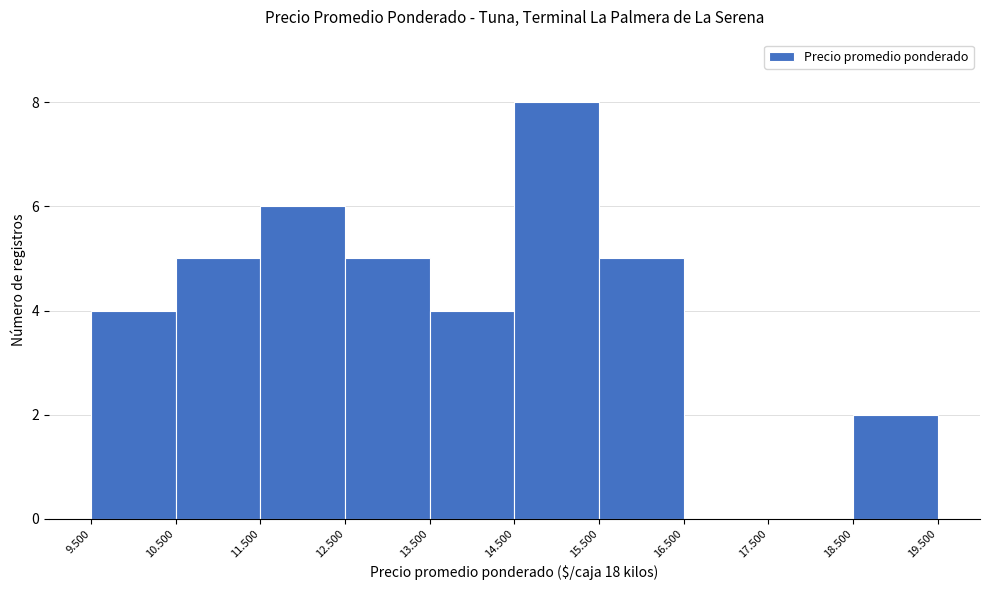

Reading left to right, transcribe all the data shown in this chart.

9.500=4	10.500=5	11.500=6	12.500=5	13.500=4	14.500=8	15.500=5	16.500=0	17.500=0	18.500=2